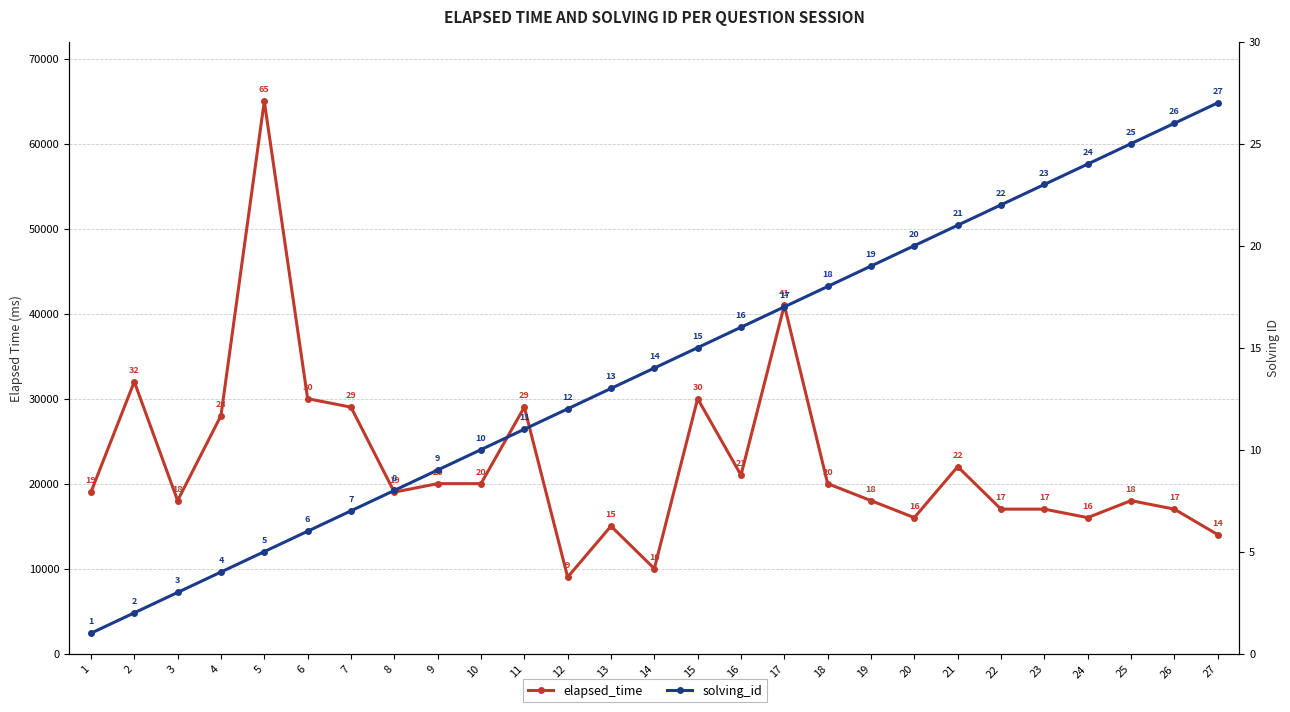

True or false: solving_id and elapsed_time intersect in this chart.

False